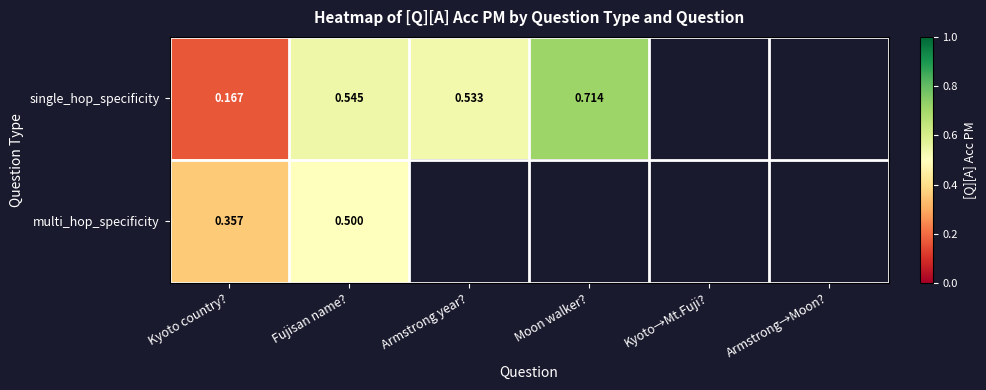

Rank the series at Fujisan name? from lowest to highest value.

multi_hop_specificity, single_hop_specificity